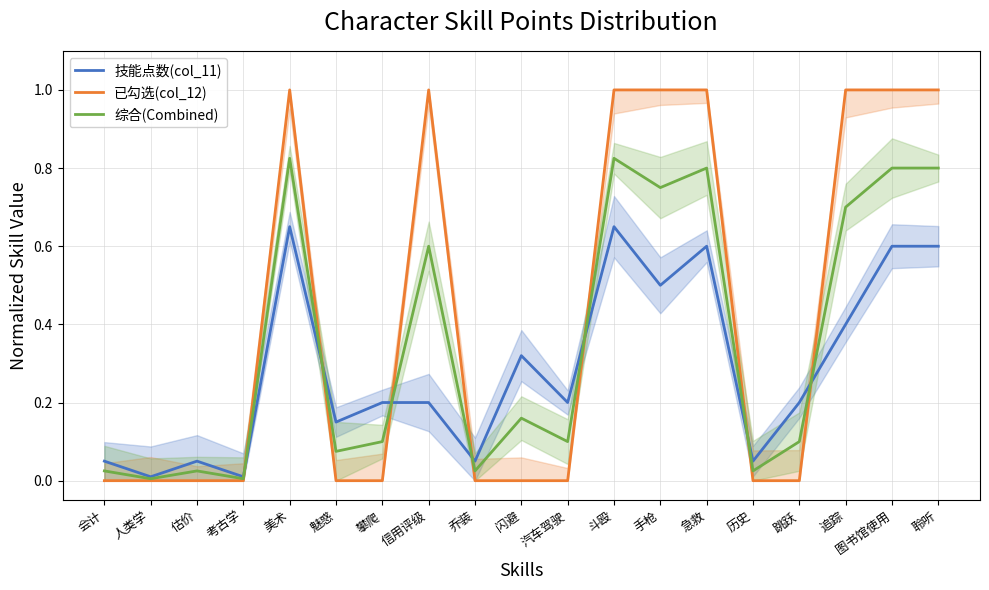

At which label is 综合(Combined) closest to 0?

人类学